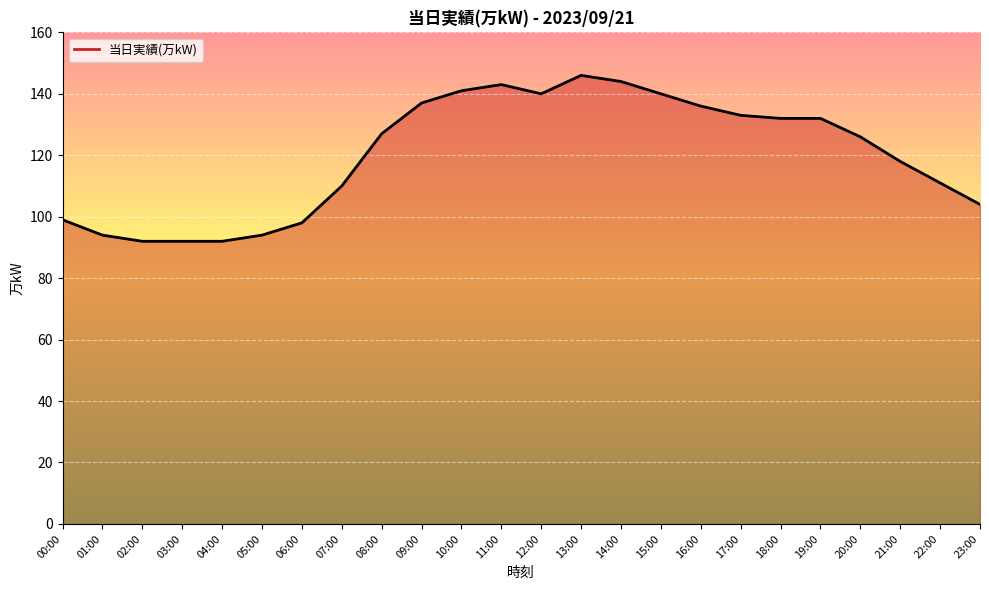

What is the minimum value shown in the chart?

92